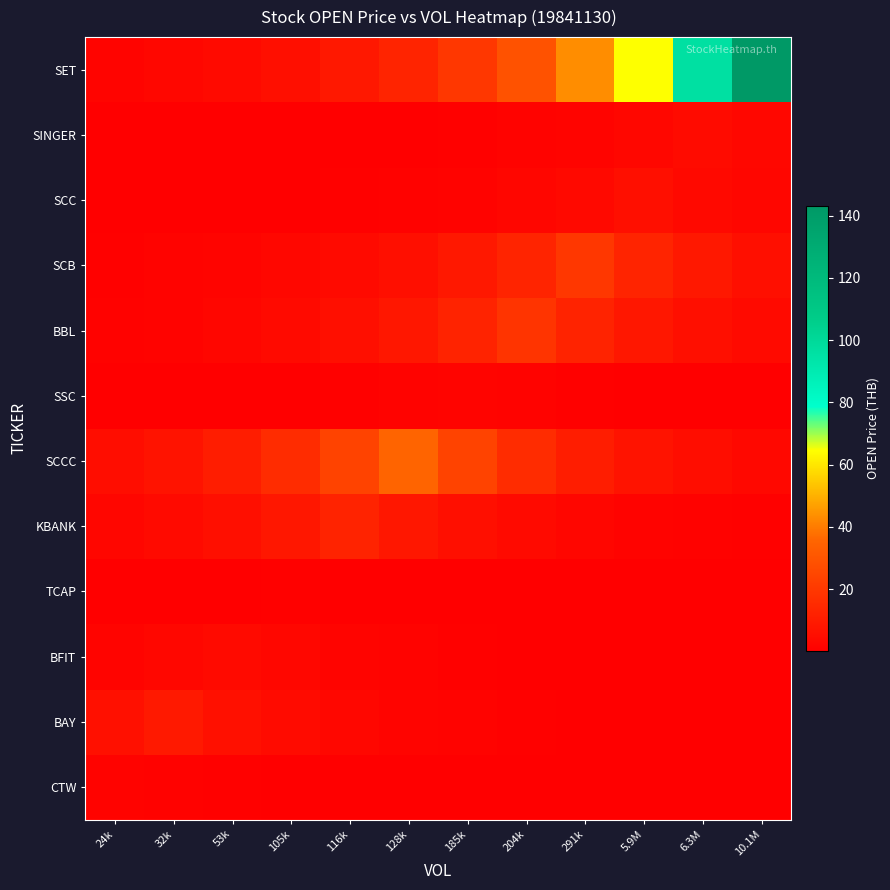

Reading left to right, what are all the values shown in this chart?

CTW: 24k=1.6	32k=1.1	53k=0.7	105k=0.5	116k=0.3	128k=0.2	185k=0.1	204k=0.1	291k=0.1	5.9M=0.0	6.3M=0.0	10.1M=0.0
BAY: 24k=6.1	32k=9.1	53k=6.1	105k=4.1	116k=2.7	128k=1.8	185k=1.2	204k=0.8	291k=0.6	5.9M=0.4	6.3M=0.2	10.1M=0.2
BFIT: 24k=1.7	32k=2.6	53k=3.8	105k=2.6	116k=1.7	128k=1.2	185k=0.8	204k=0.5	291k=0.3	5.9M=0.2	6.3M=0.2	10.1M=0.1
TCAP: 24k=0.2	32k=0.4	53k=0.5	105k=0.8	116k=0.5	128k=0.4	185k=0.2	204k=0.2	291k=0.1	5.9M=0.1	6.3M=0.0	10.1M=0.0
KBANK: 24k=2.5	32k=3.7	53k=5.6	105k=8.3	116k=12.4	128k=8.3	185k=5.6	204k=3.7	291k=2.5	5.9M=1.7	6.3M=1.1	10.1M=0.8
SCCC: 24k=4.8	32k=7.1	53k=10.6	105k=15.9	116k=23.7	128k=35.3	185k=23.7	204k=15.9	291k=10.6	5.9M=7.1	6.3M=4.8	10.1M=3.2
SSC: 24k=0.2	32k=0.2	53k=0.3	105k=0.5	116k=0.8	128k=1.2	185k=1.7	204k=1.2	291k=0.8	5.9M=0.5	6.3M=0.3	10.1M=0.2
BBL: 24k=1.1	32k=1.7	53k=2.5	105k=3.7	116k=5.6	128k=8.3	185k=12.4	204k=18.5	291k=12.4	5.9M=8.3	6.3M=5.6	10.1M=3.7
SCB: 24k=0.8	32k=1.2	53k=1.8	105k=2.6	116k=3.9	128k=5.8	185k=8.7	204k=13.0	291k=19.4	5.9M=13.0	6.3M=8.7	10.1M=5.8
SCC: 24k=0.1	32k=0.2	53k=0.3	105k=0.5	116k=0.7	128k=1.1	185k=1.6	204k=2.4	291k=3.6	5.9M=5.4	6.3M=3.6	10.1M=2.4
SINGER: 24k=0.1	32k=0.1	53k=0.2	105k=0.2	116k=0.4	128k=0.6	185k=0.8	204k=1.2	291k=1.8	5.9M=2.7	6.3M=4.1	10.1M=2.7
SET: 24k=1.8	32k=2.6	53k=3.9	105k=5.8	116k=8.7	128k=13.0	185k=19.4	204k=28.9	291k=43.1	5.9M=64.4	6.3M=96.0	10.1M=143.2